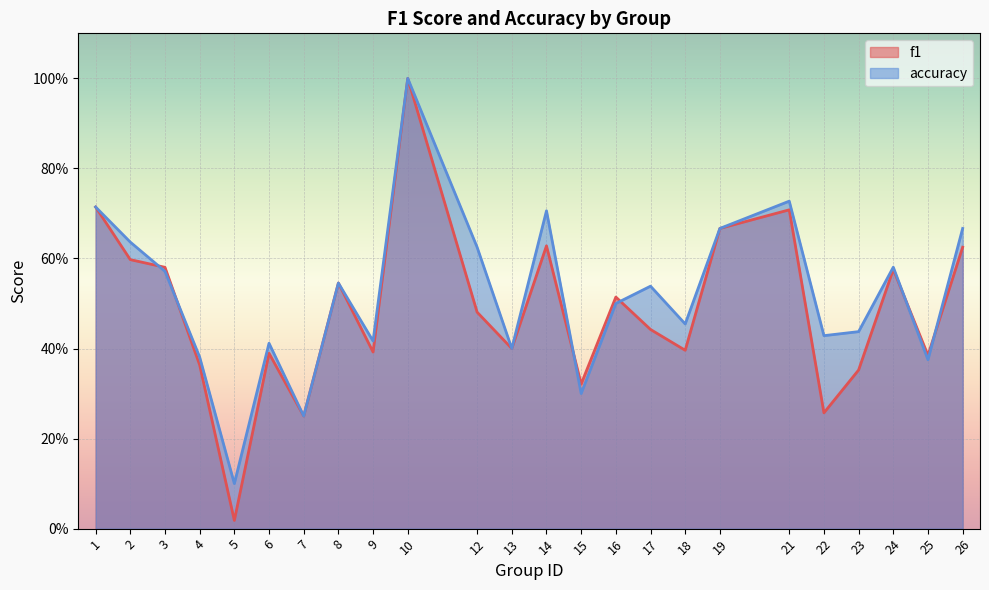

What is the spread (max minus min) of values at 17?

0.1